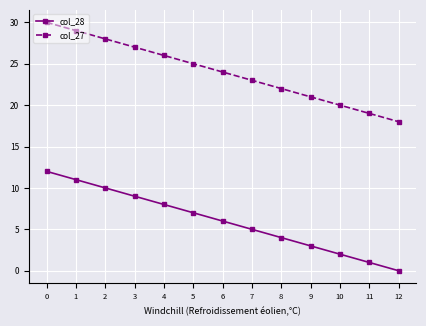

True or false: col_27 has more than 0 points higher than both neighbors.

False